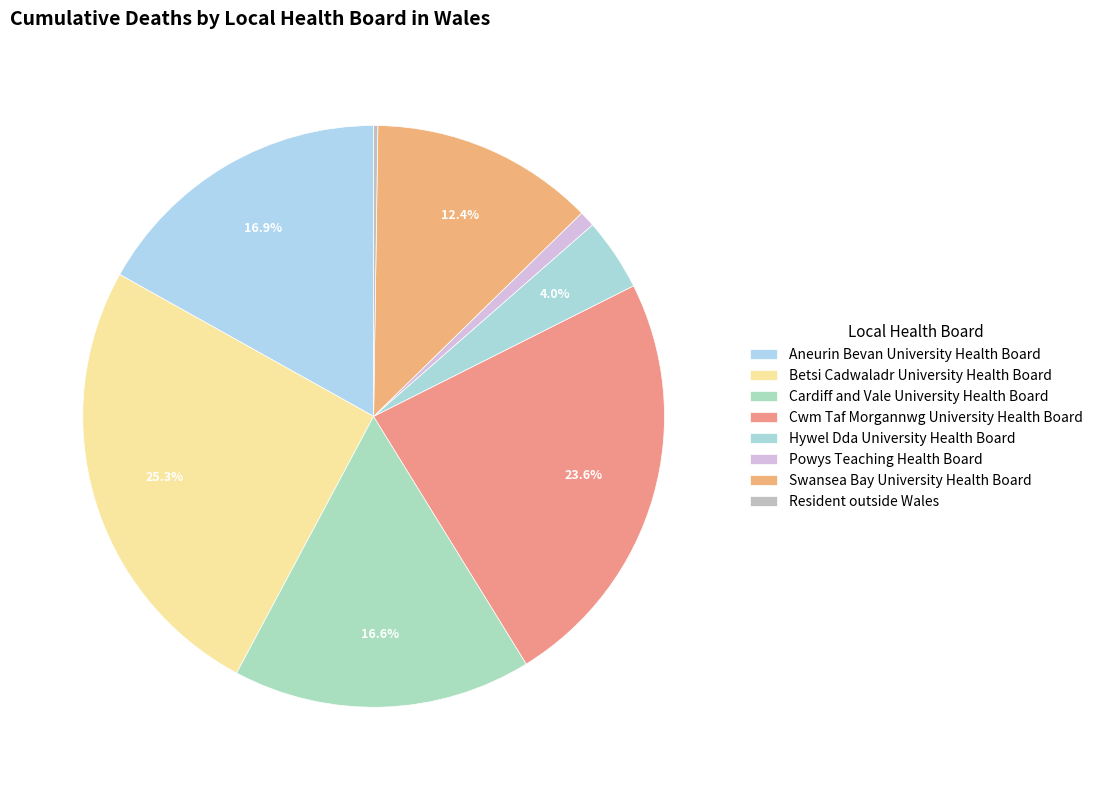

What percentage do Betsi Cadwaladr University Health Board and Cwm Taf Morgannwg University Health Board together represent?

48.9%